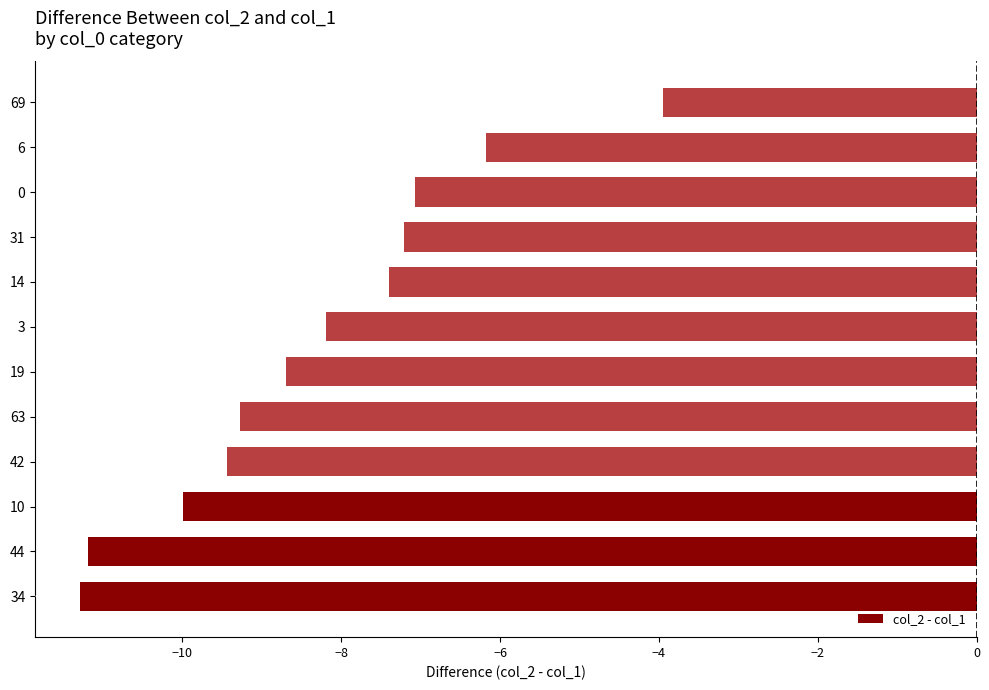

Rank the categories by value from highest to lowest.

69, 6, 0, 31, 14, 3, 19, 63, 42, 10, 44, 34